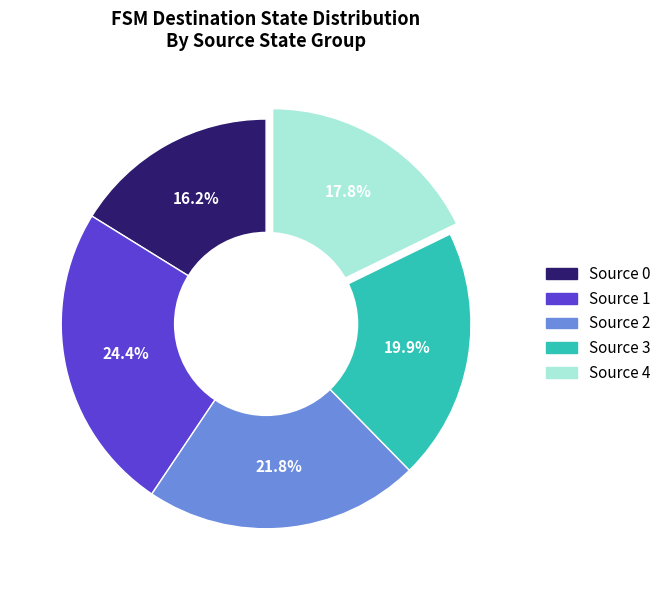

Is there any slice that represents more than half of the pie?

No